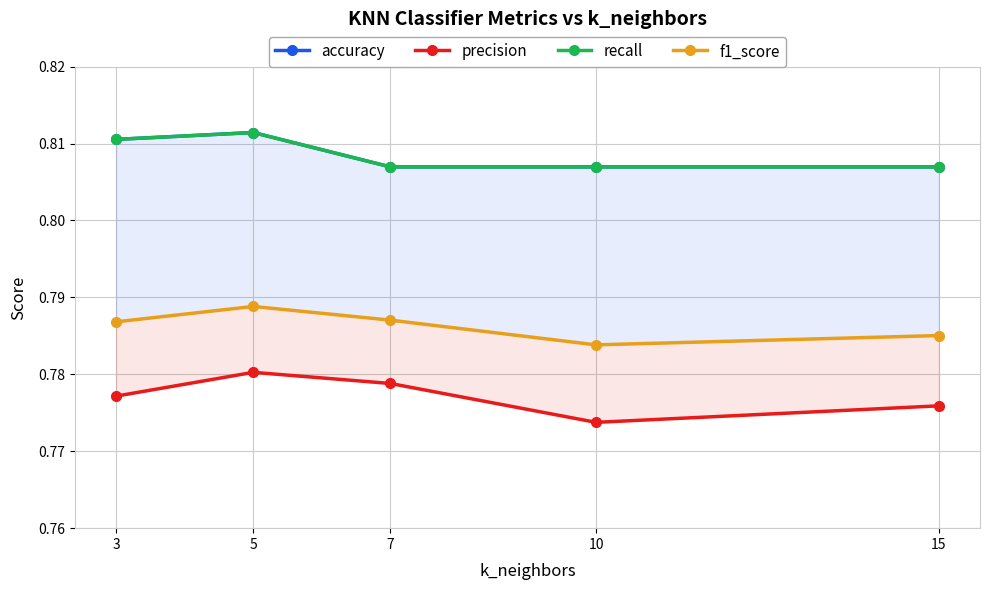

True or false: accuracy and f1_score cross at least once.

False